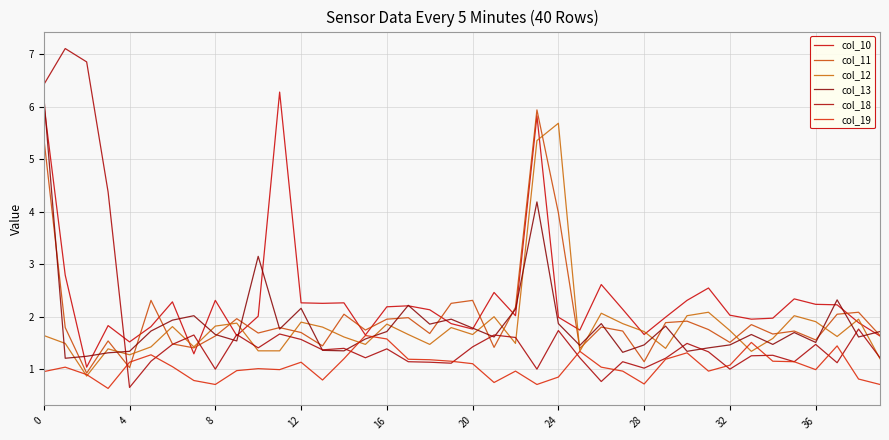

How many distinct data groups are displayed?

6